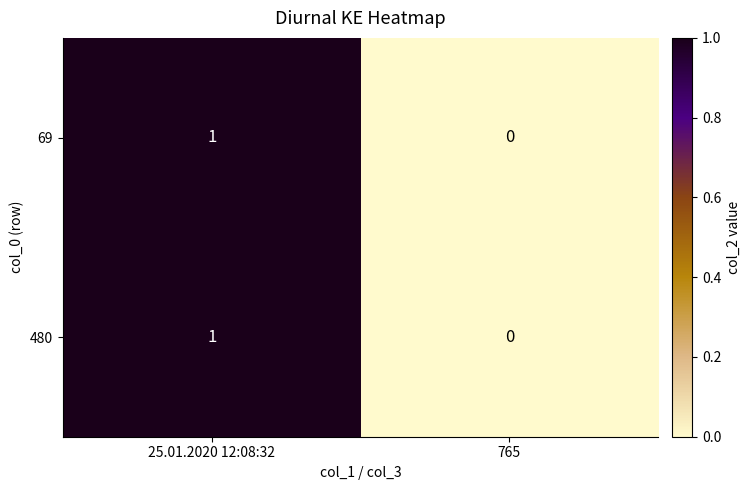

Rank the categories by 480 value from highest to lowest.

25.01.2020 12:08:32, 765